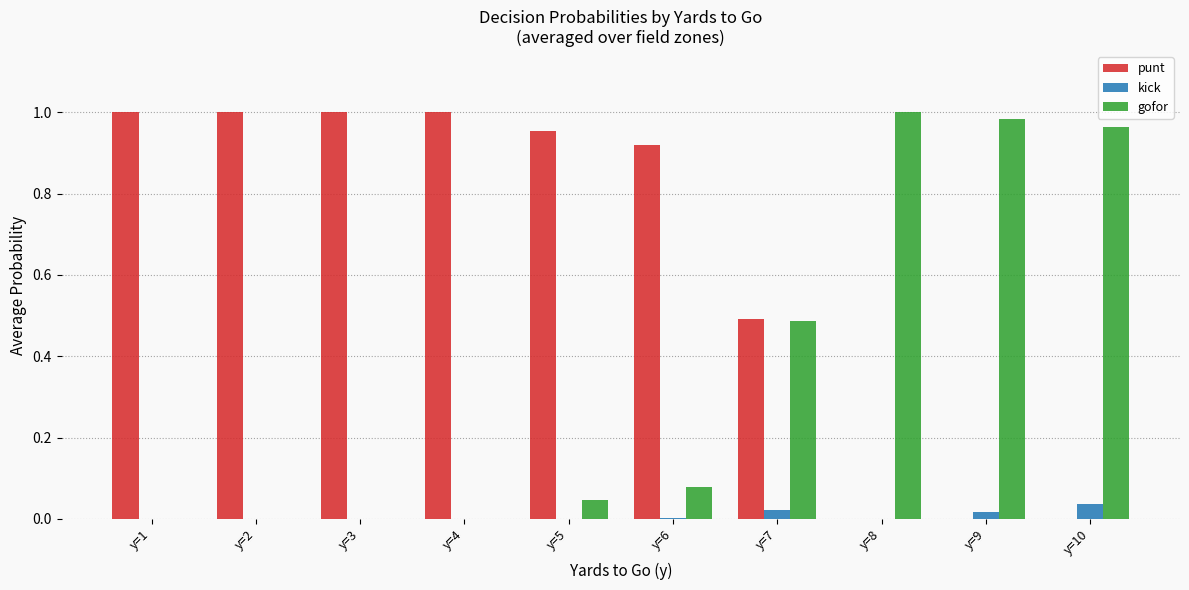

How many groups of bars are there?

10